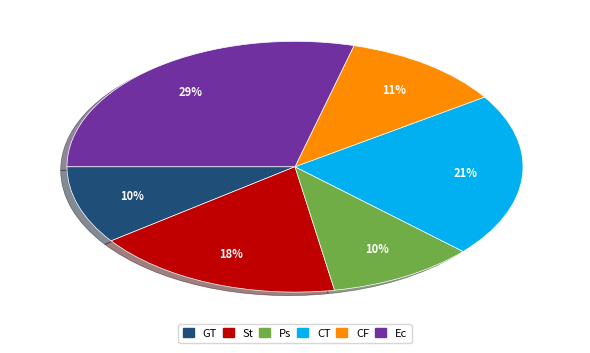

Count the number of slices in the pie.

6